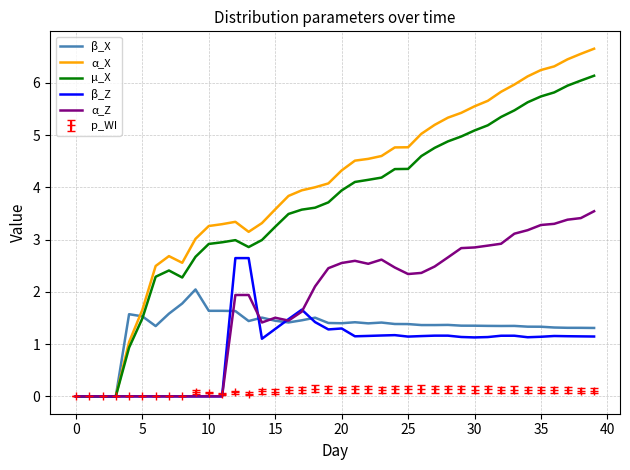

Which series has the widest spread of values?

α_X